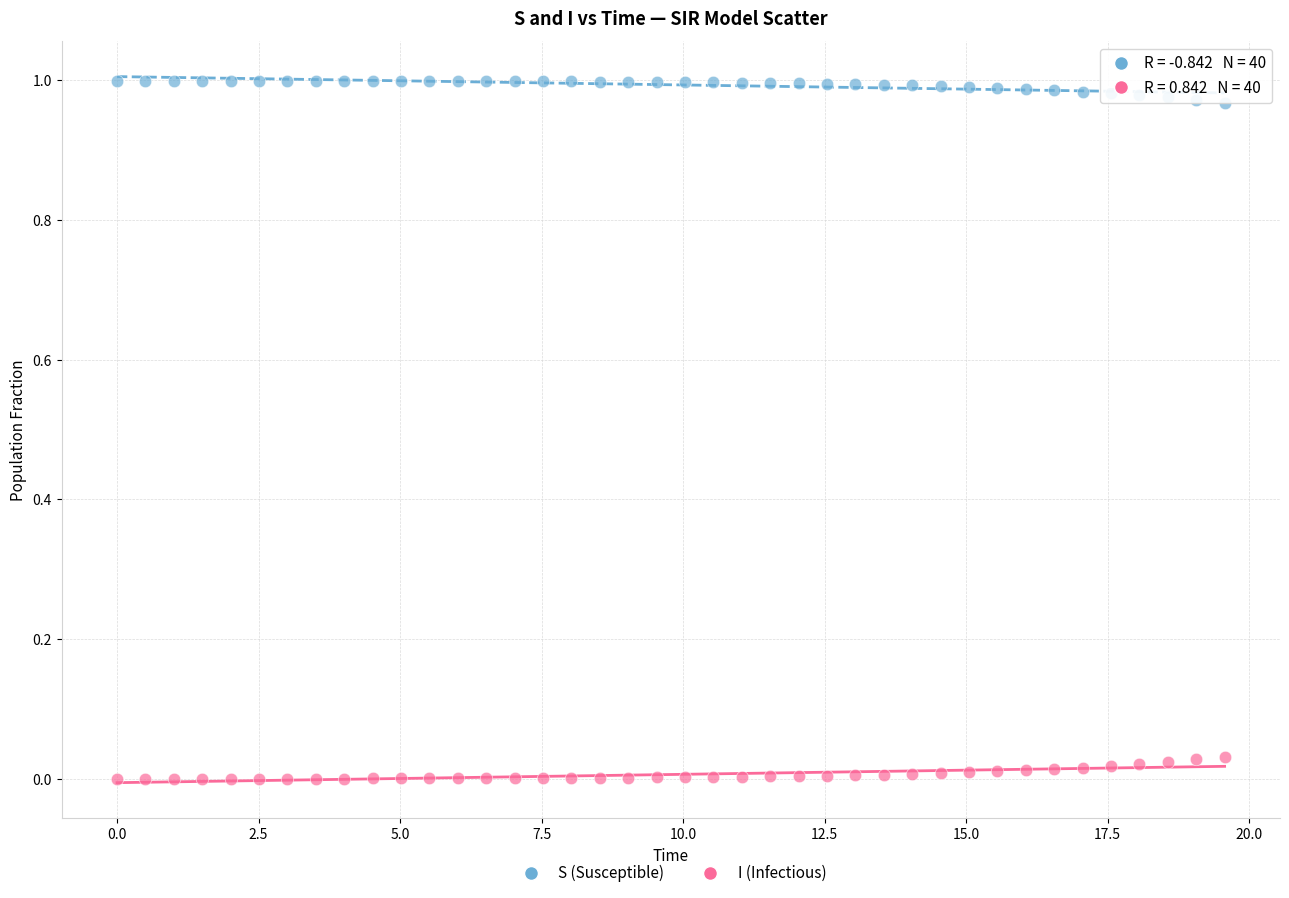

Which series contains the lowest Y value?

I (Infectious)